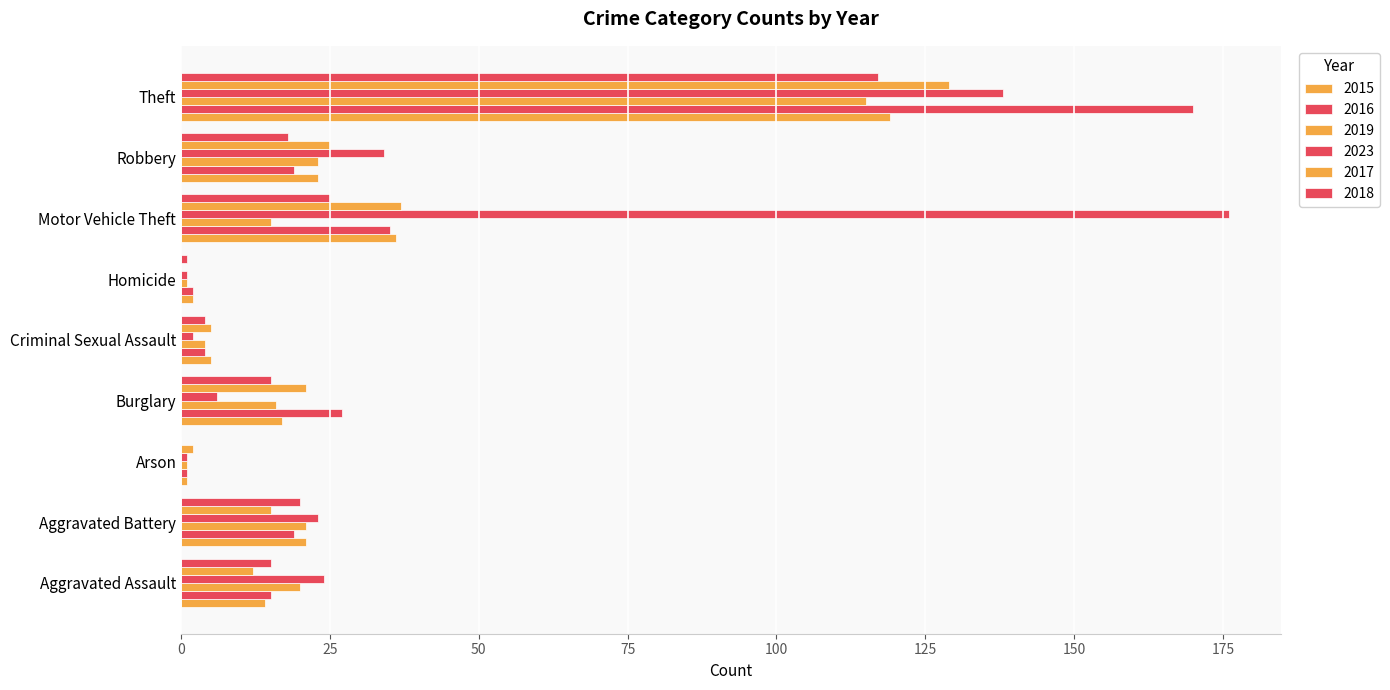

What is the label of the 9th bar from the right?

Aggravated Assault